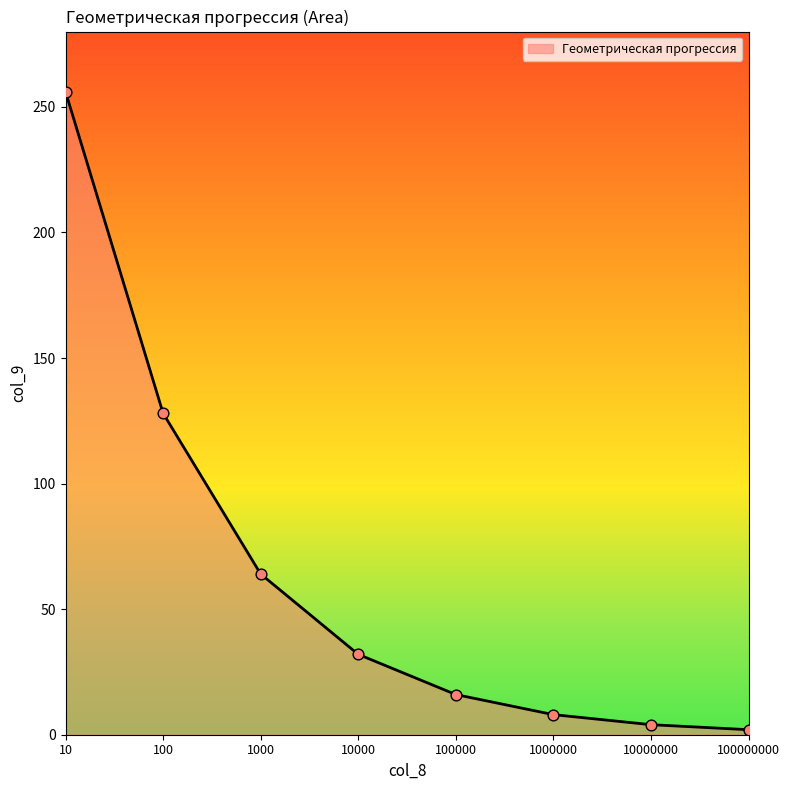

Between 1000000 and 10000000, which is larger?

1000000